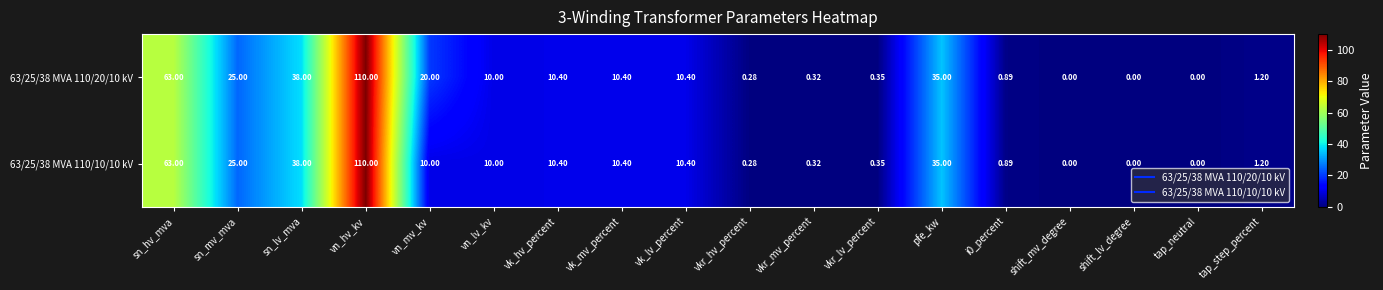

Which category has the highest value in the 63/25/38 MVA 110/10/10 kV series?

vn_hv_kv